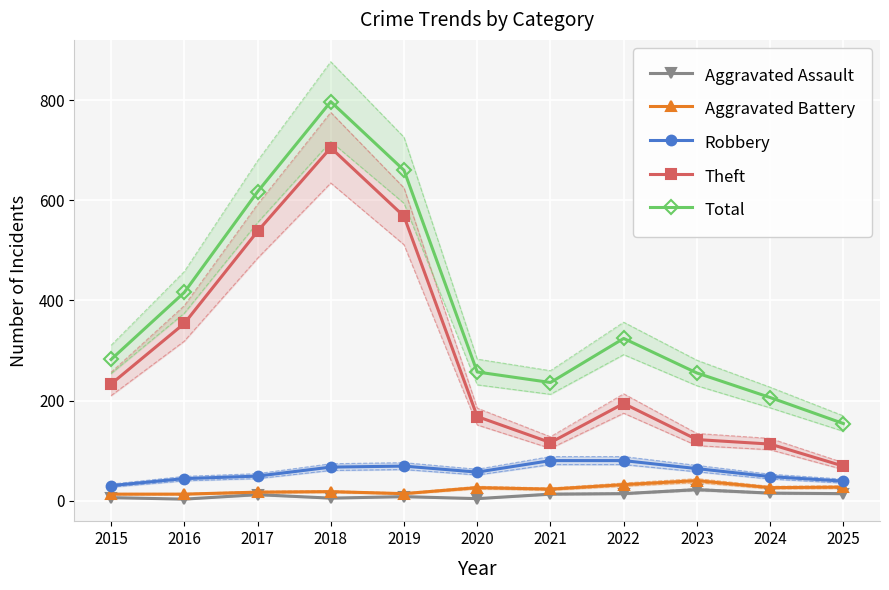

What is the total value across all series at 2017?

1233